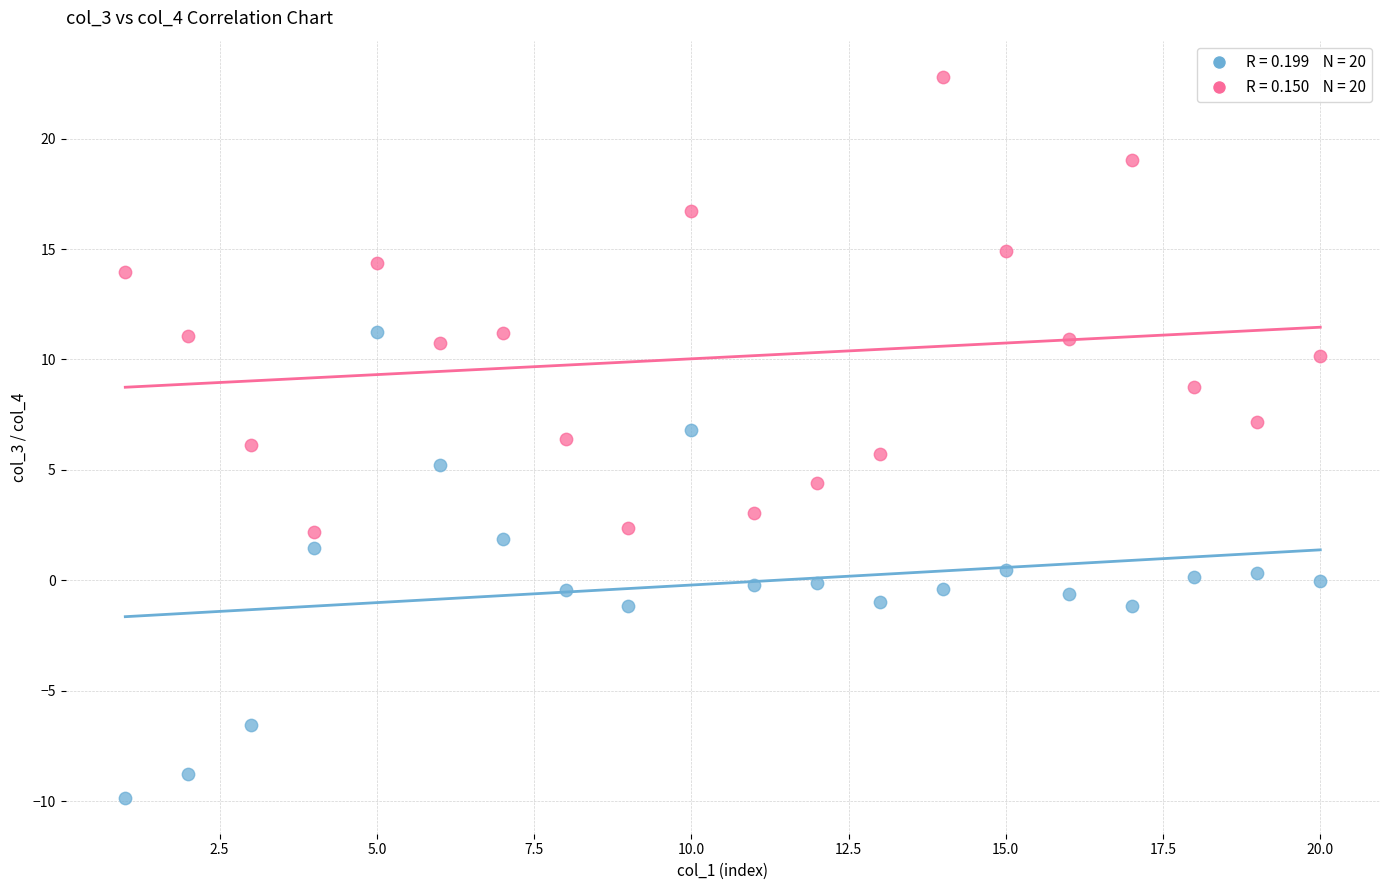

Across all data points, what is the range of X values (max minus min)?

19.0